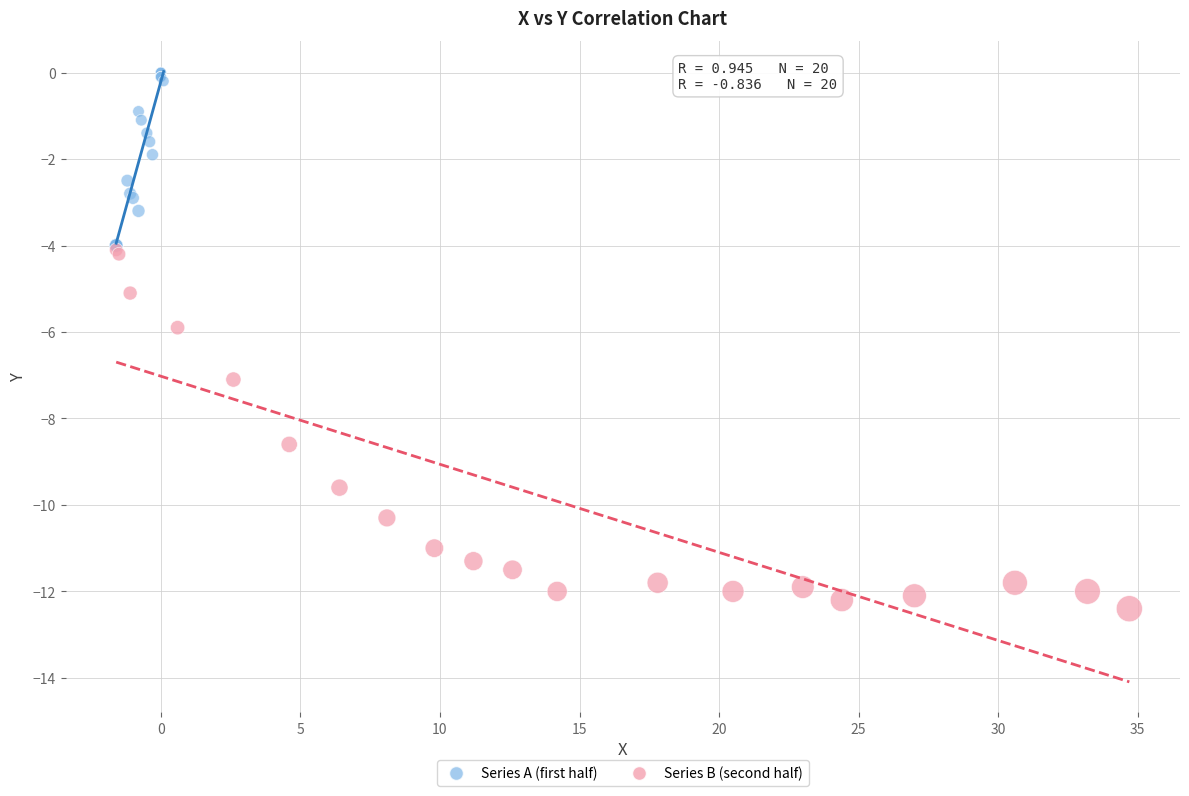

Which series reaches the minimum Y coordinate?

Series B (second half)